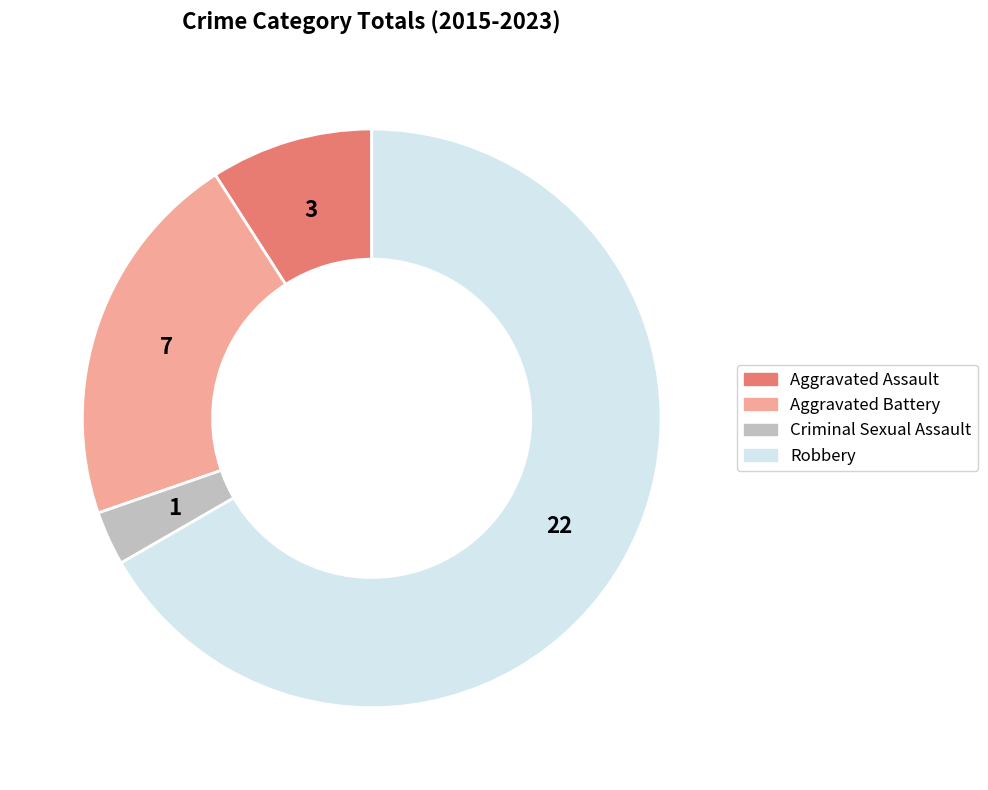

The Robbery slice represents 73% of the pie. True or false?

False